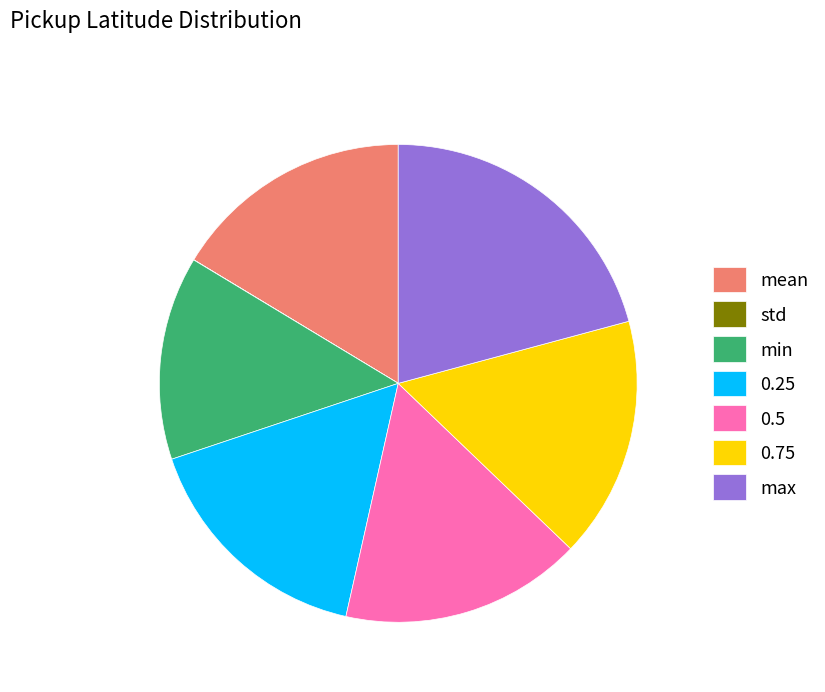

Does 0.5 account for over 50% of the chart?

No